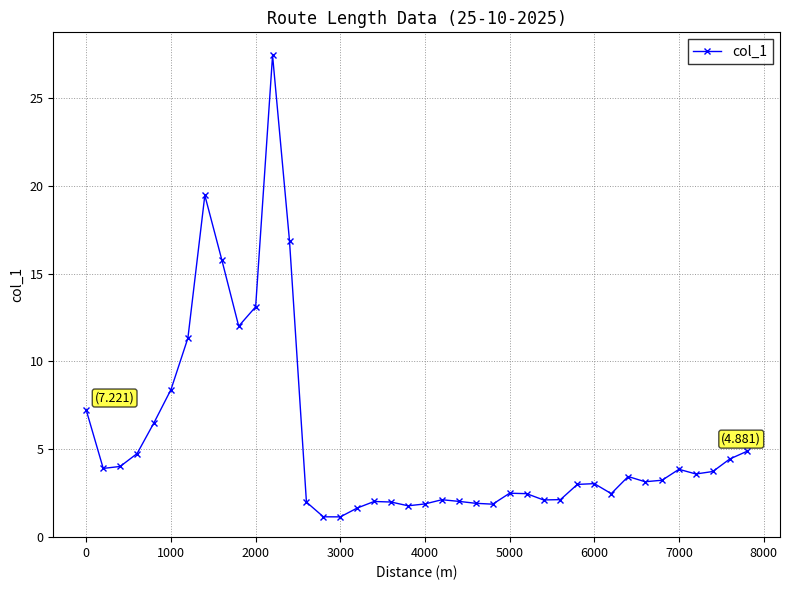

What is the value of the 21st point from the left?

1.9